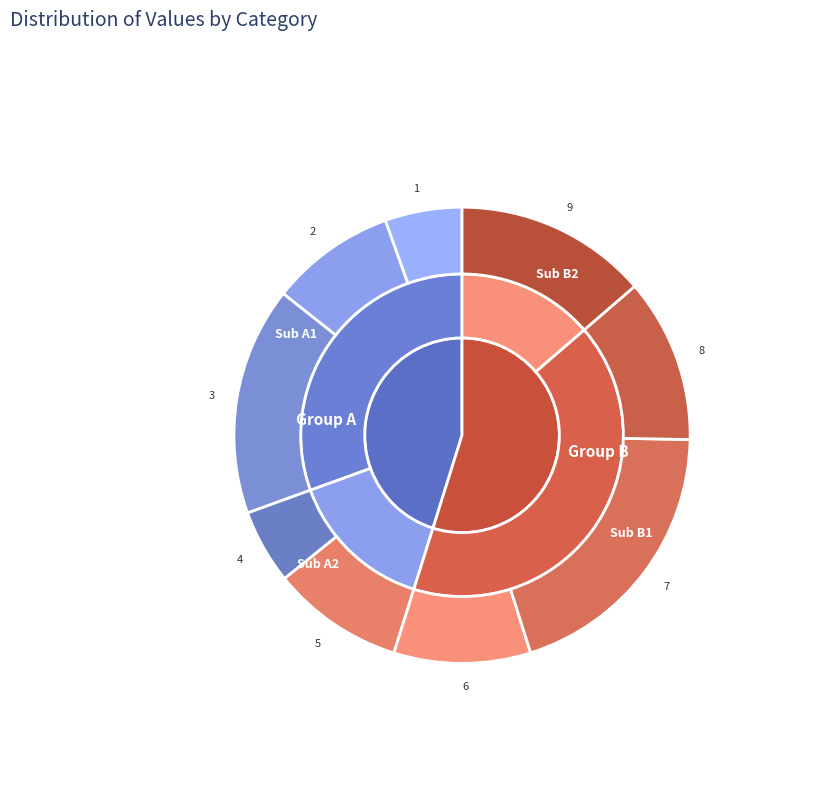

The 5 slice represents 9% of the pie. True or false?

True